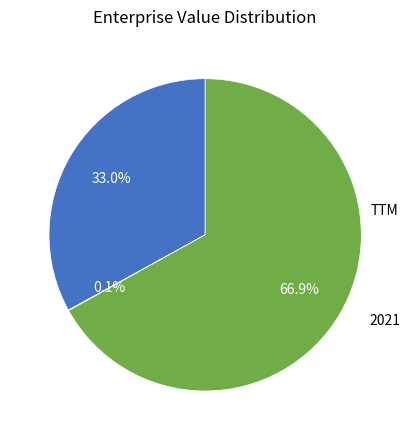

To the nearest percent, what portion does 2022 represent?

33%